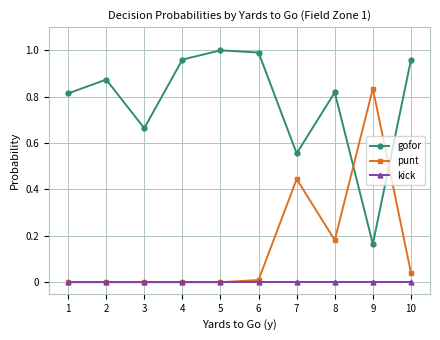

The value of punt at 10 is 0.1. True or false?

False